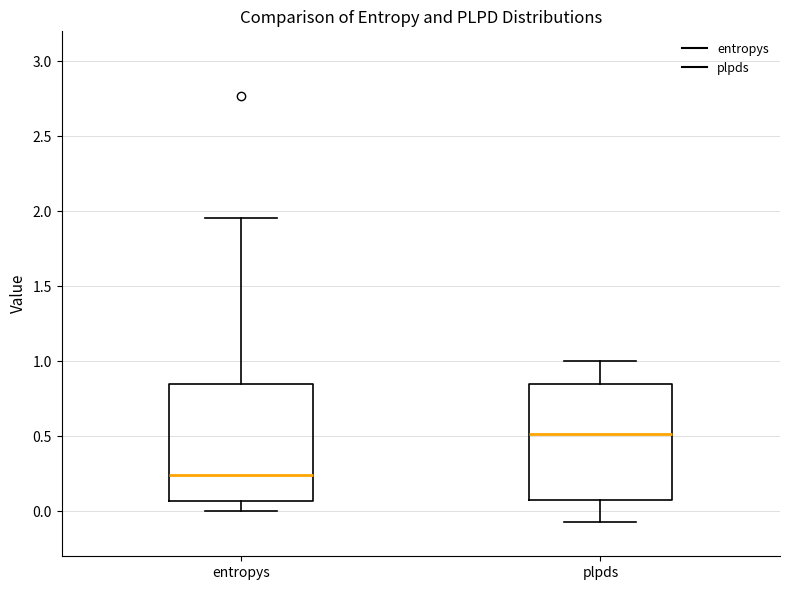

Which box's median line is the highest?

plpds